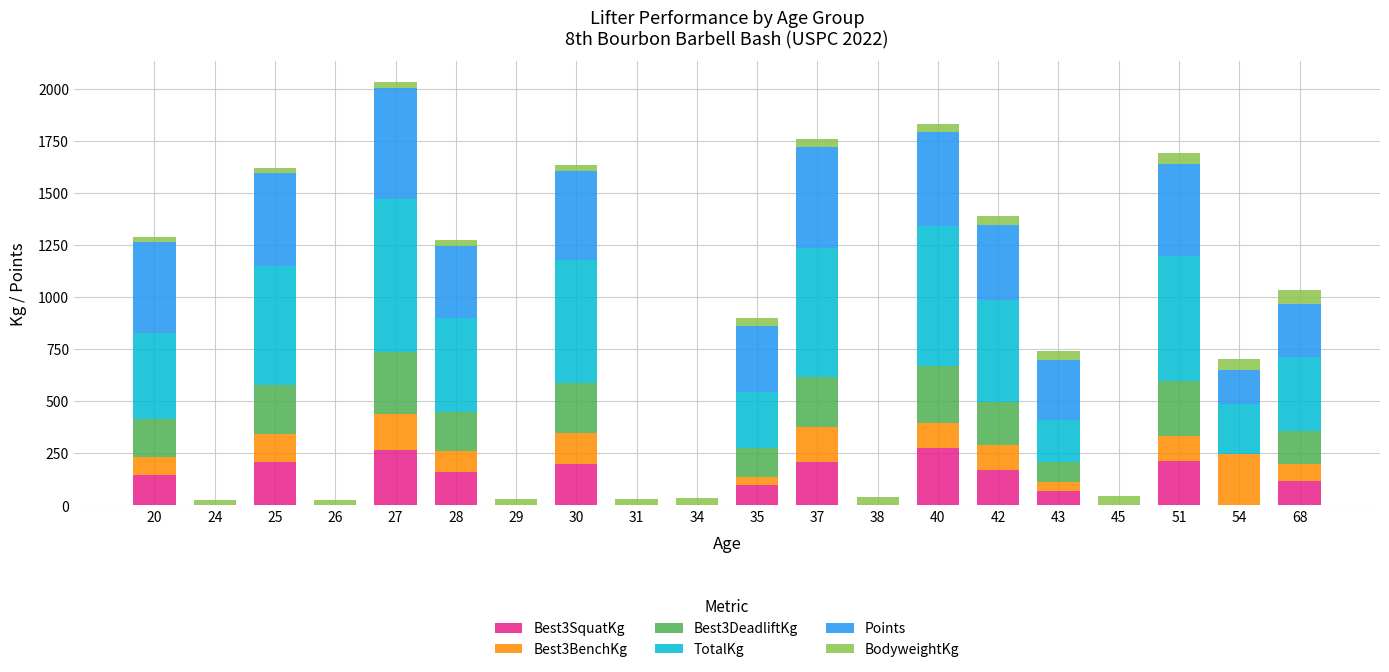

What is the highest value of the Best3SquatKg series?

273.0